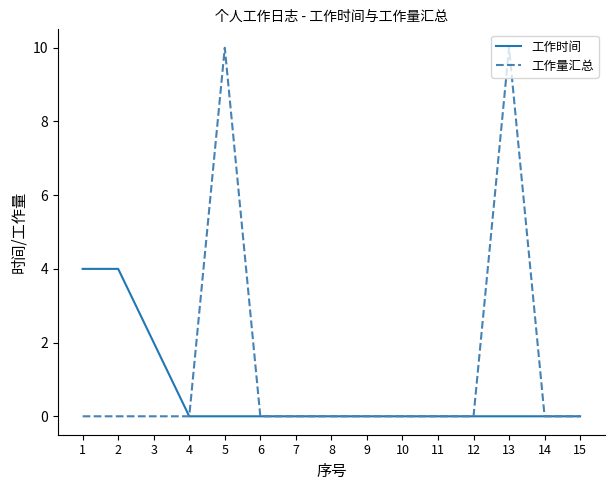

What is the maximum value shown in the chart?

10.0